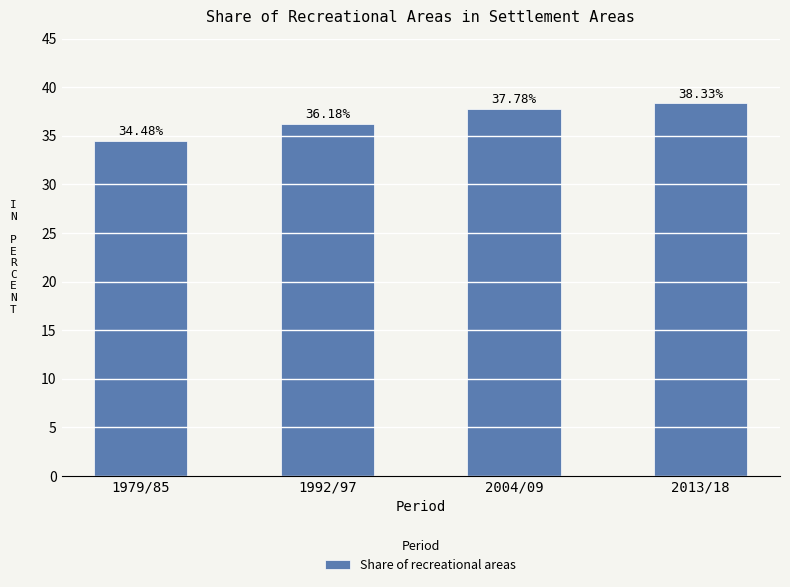

Between 1979/85 and 1992/97, which is larger?

1992/97